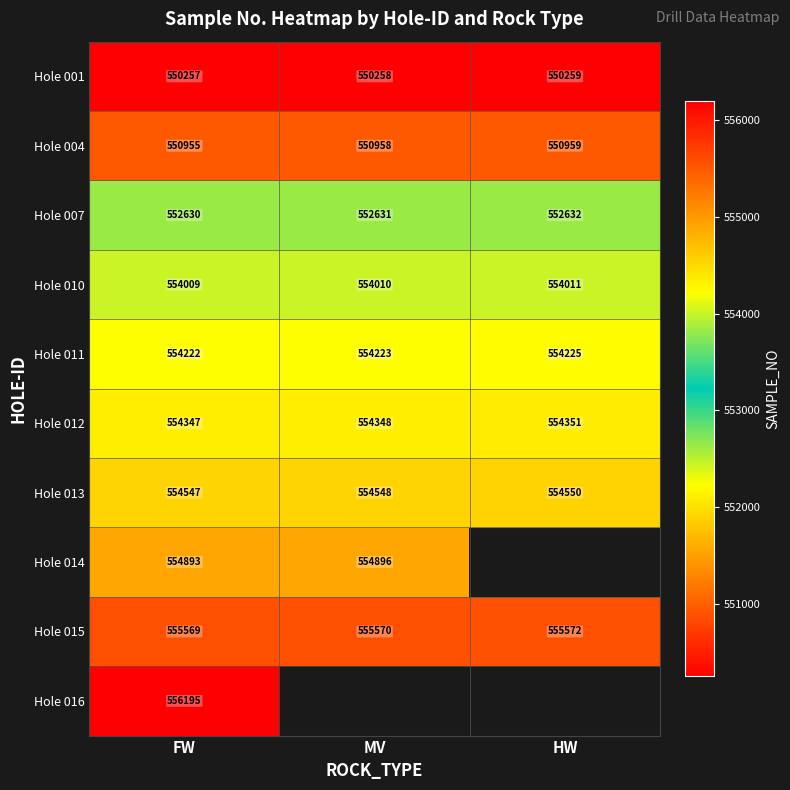

Is the value of Hole 014 at FW greater than the value of Hole 004 at FW?

Yes